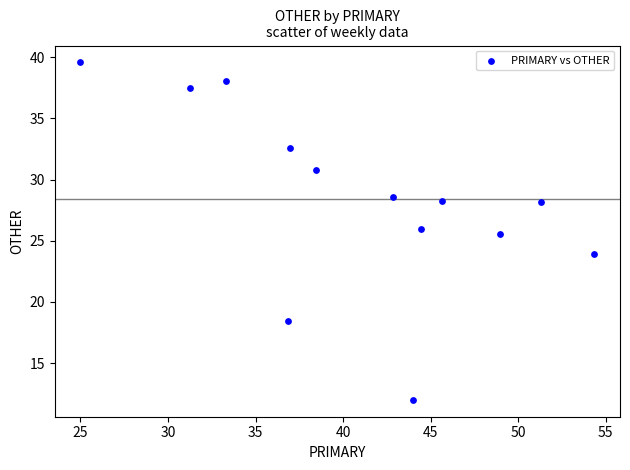

What Y value in the scatter plot is closest to 25?

25.5